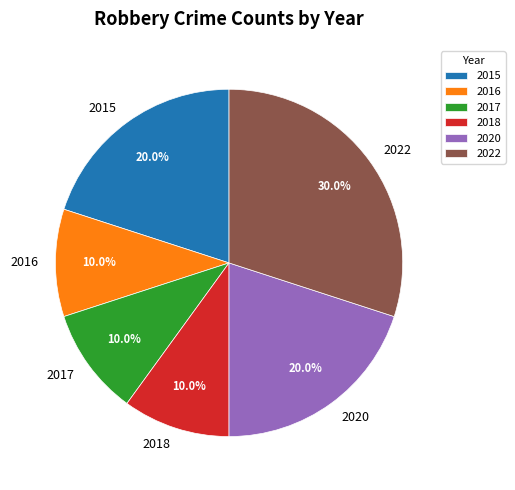

What percentage is NOT represented by 2017?

90.0%